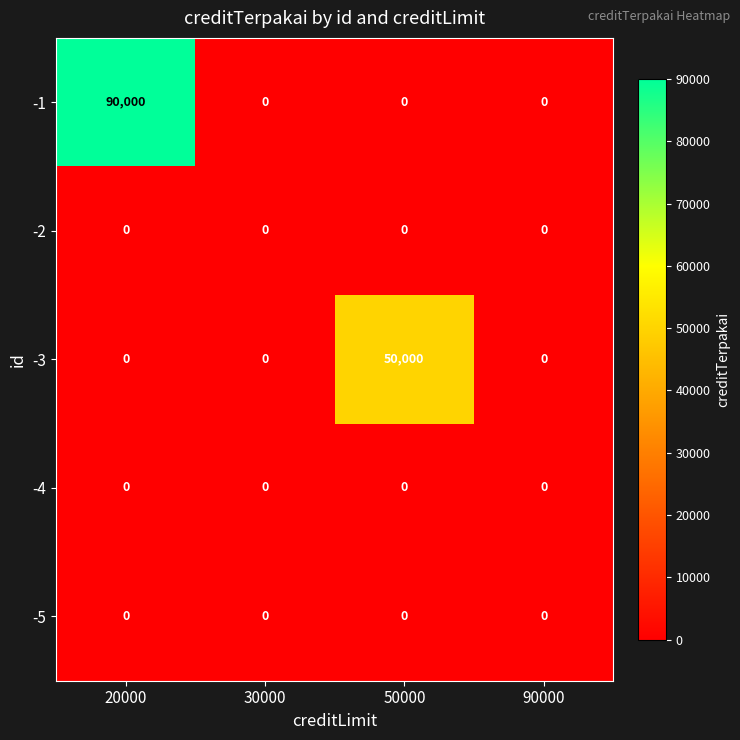

What is the maximum value shown in the chart?

90000